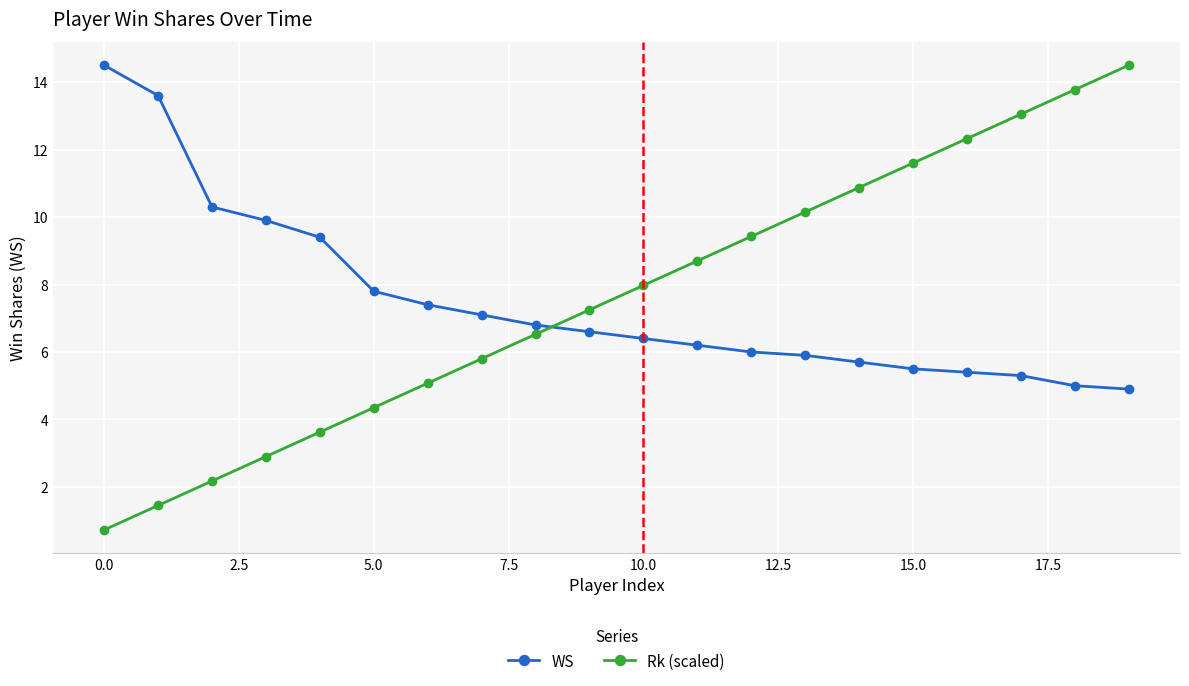

At how many categories does at least one series exceed 7?

19